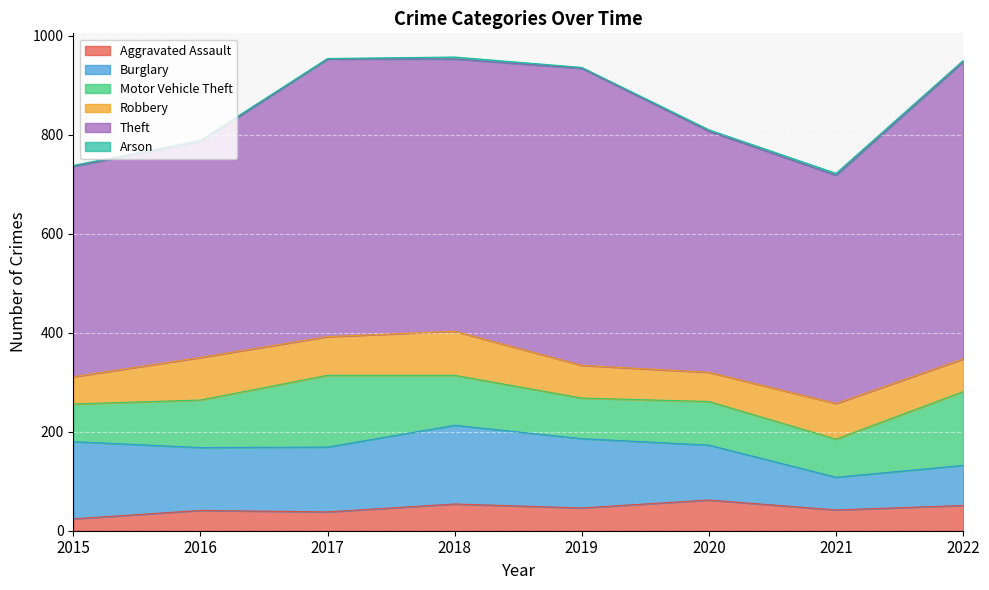

Which label corresponds to the largest value in the chart?

2019